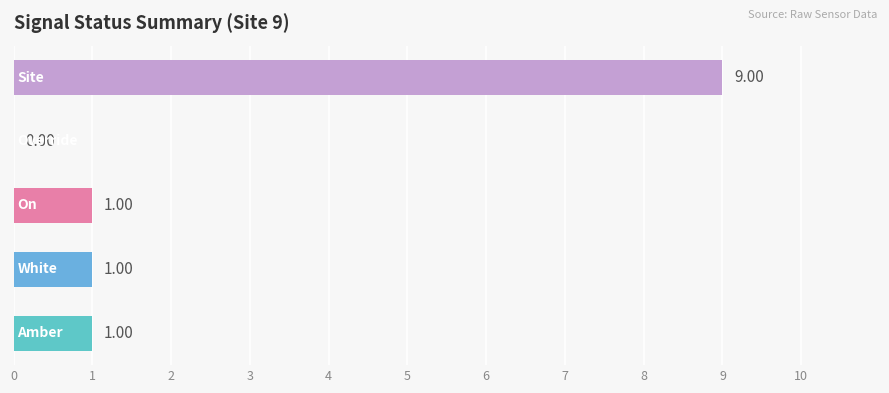

Does the chart contain stacked bars?

No